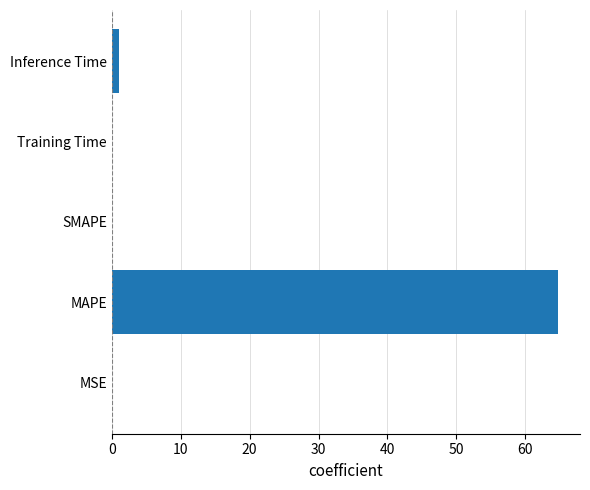

At which category does the chart reach its peak across all series?

MAPE